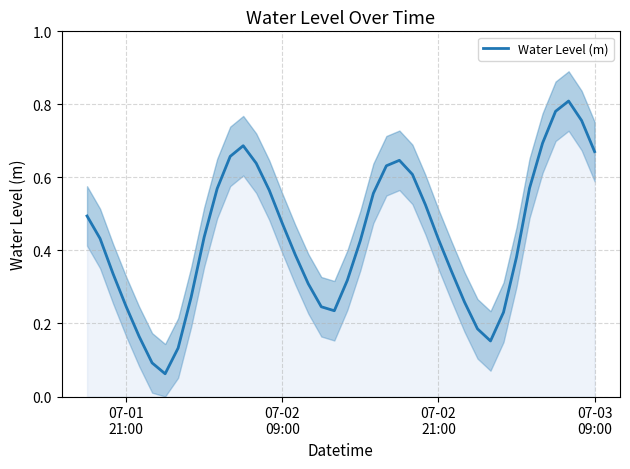

How many data points does each series have?

40